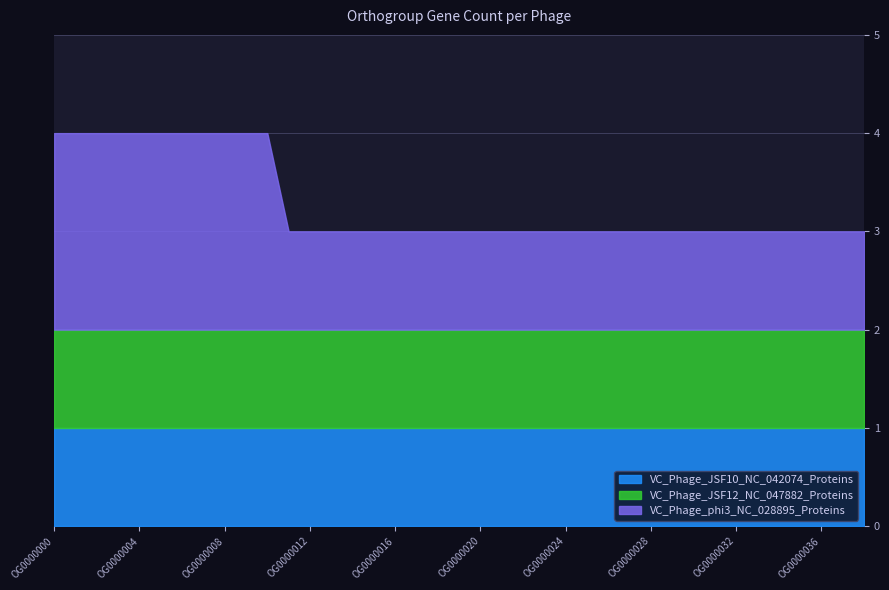

Reading left to right, transcribe all the data shown in this chart.

VC_Phage_JSF10_NC_042074_Proteins: 1	1	1	1	1	1	1	1	1	1	1	1	1	1	1	1	1	1	1	1	1	1	1	1	1	1	1	1	1	1	1	1	1	1	1	1	1	1	1
VC_Phage_JSF12_NC_047882_Proteins: 1	1	1	1	1	1	1	1	1	1	1	1	1	1	1	1	1	1	1	1	1	1	1	1	1	1	1	1	1	1	1	1	1	1	1	1	1	1	1
VC_Phage_phi3_NC_028895_Proteins: 2	2	2	2	2	2	2	2	2	2	2	1	1	1	1	1	1	1	1	1	1	1	1	1	1	1	1	1	1	1	1	1	1	1	1	1	1	1	1